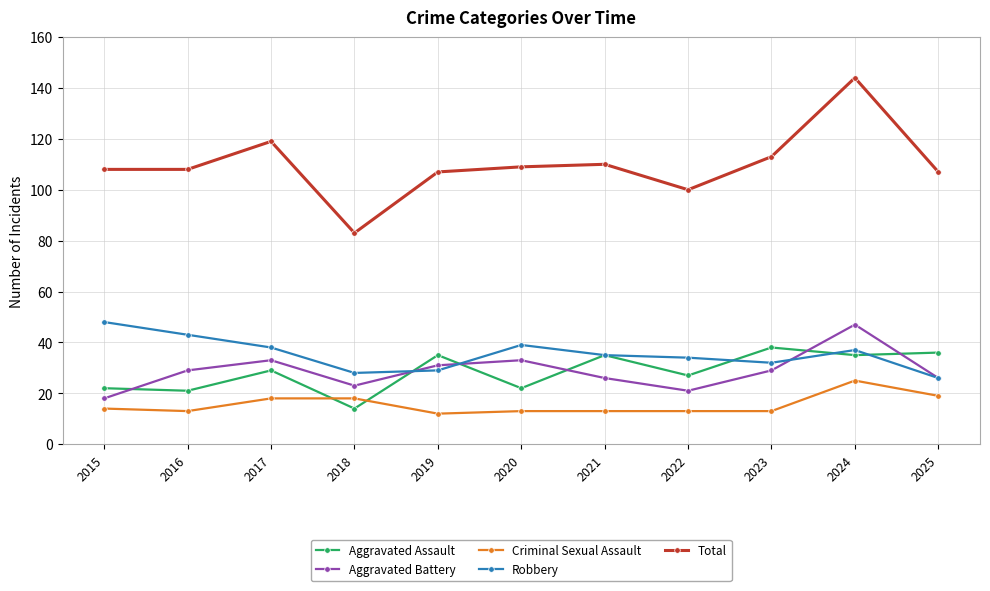

Is it true that Criminal Sexual Assault equals 4 at 2022?

False